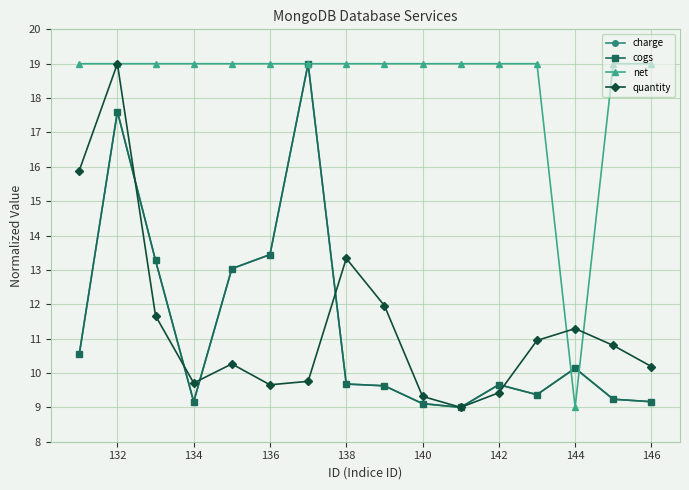

What is the minimum value for quantity?

9.0